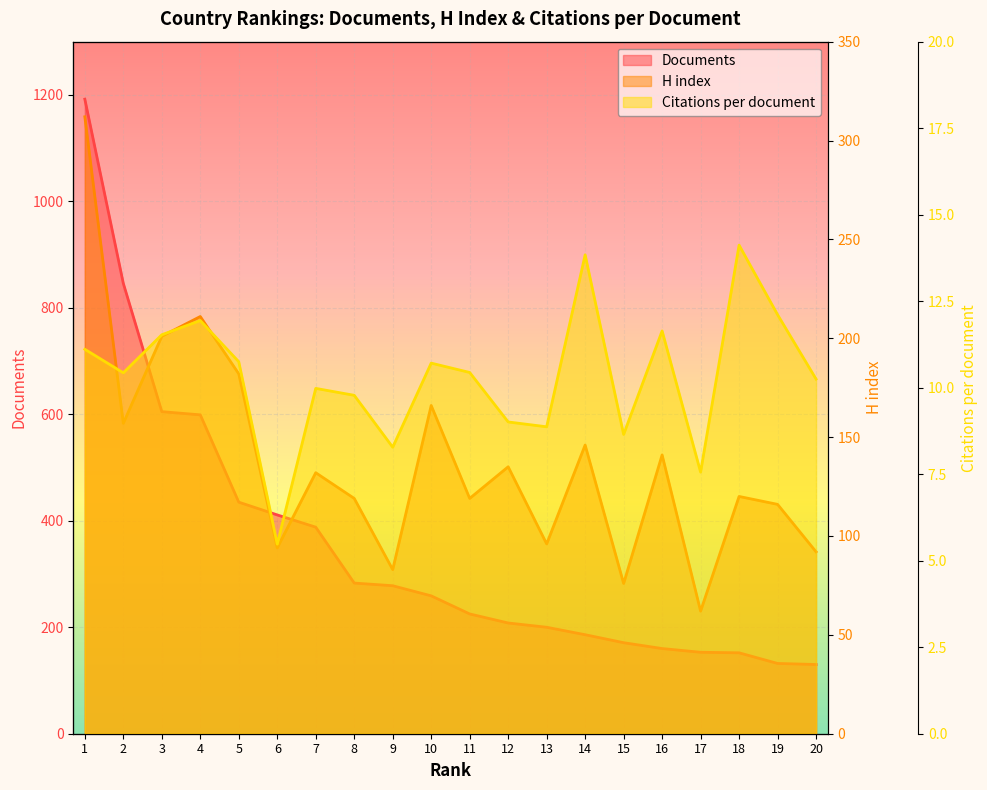

The value of Citations per document at 1 is 2.8. True or false?

False